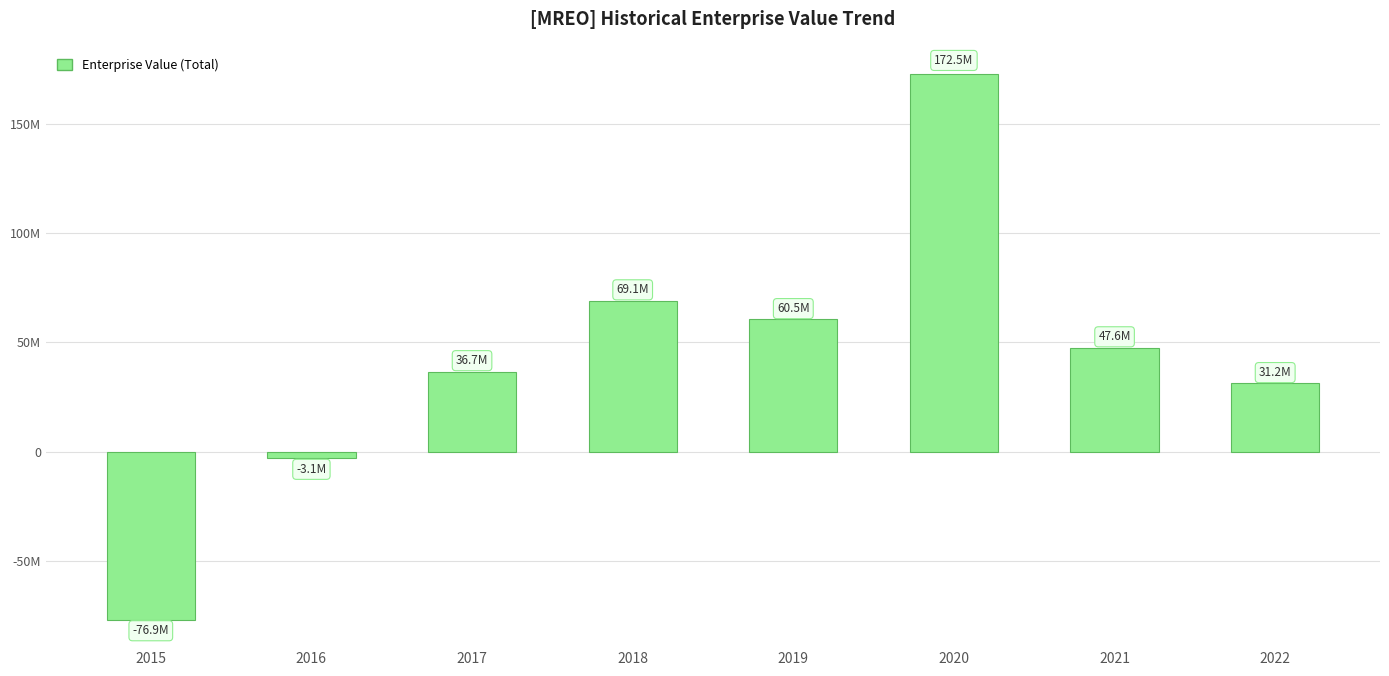

Which label corresponds to the largest value in the chart?

2020